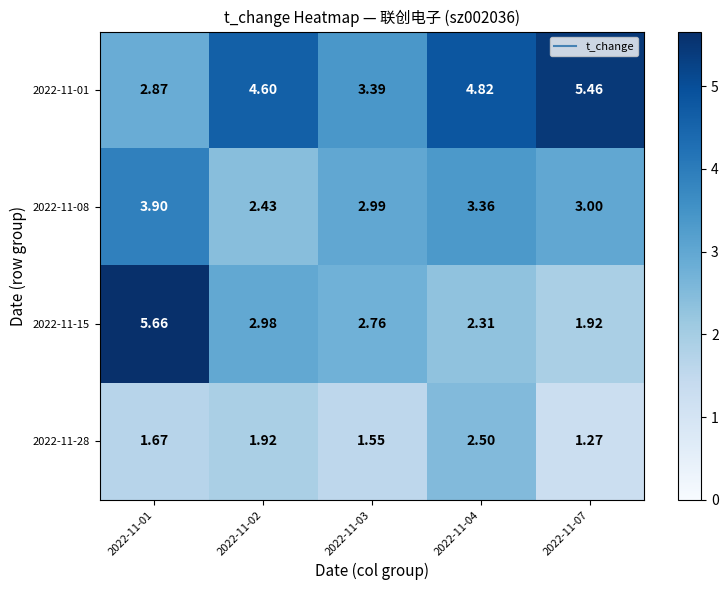

Is the value of 2022-11-01 at 2022-11-04 greater than the value of 2022-11-28 at 2022-11-02?

Yes